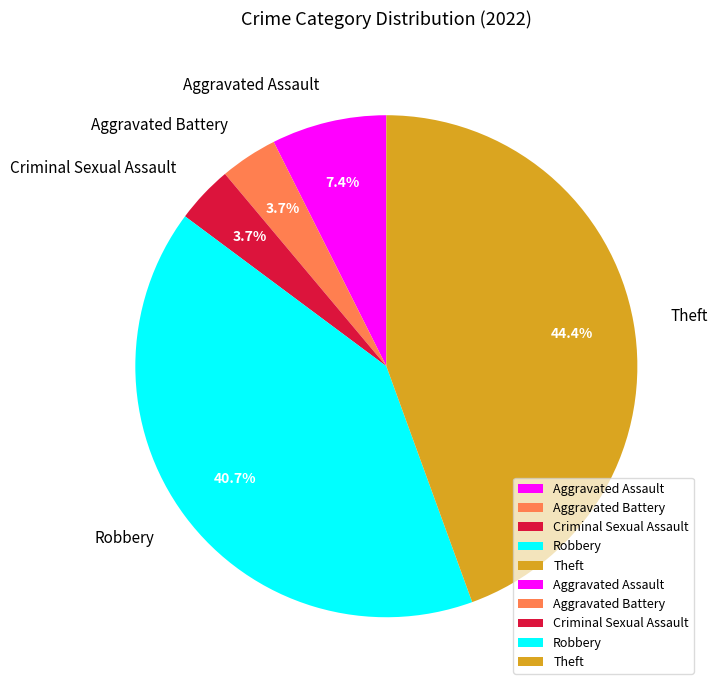

To the nearest percent, what is the difference between the Aggravated Assault and Robbery slice percentages?

33%